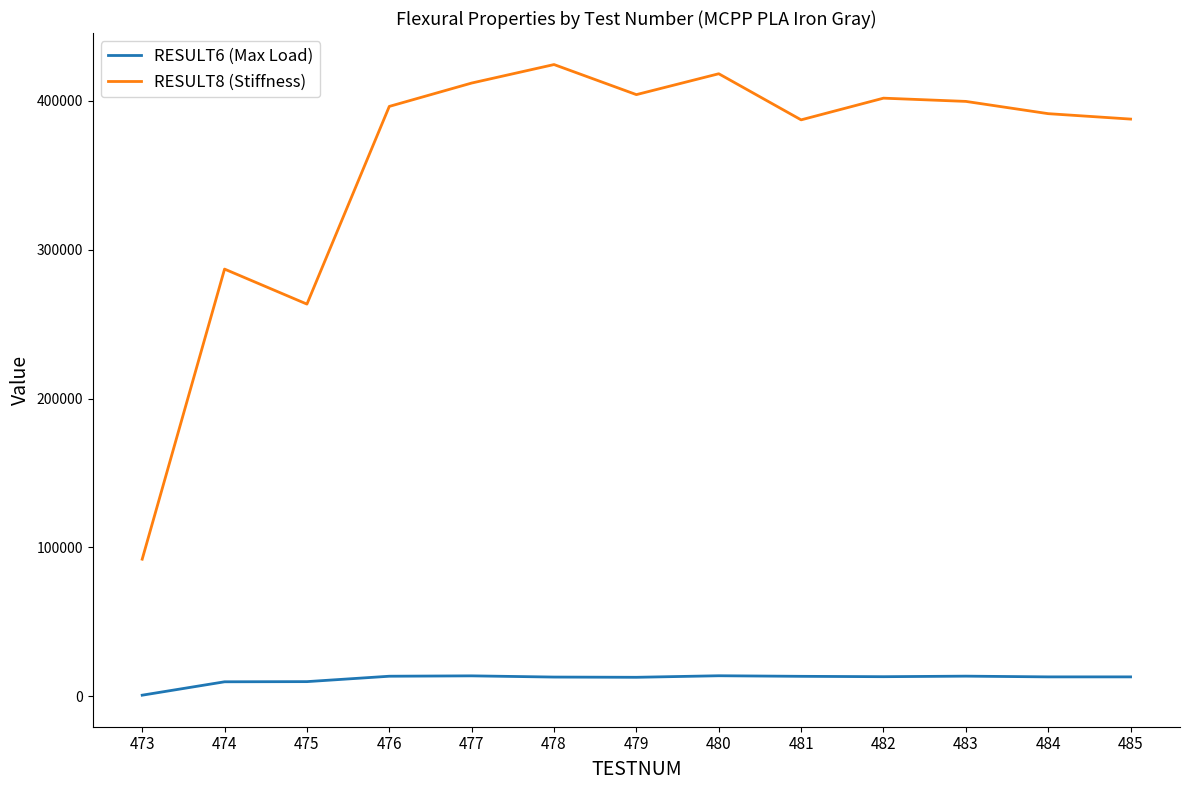

True or false: RESULT6 (Max Load) has more than 1 points higher than both neighbors.

True